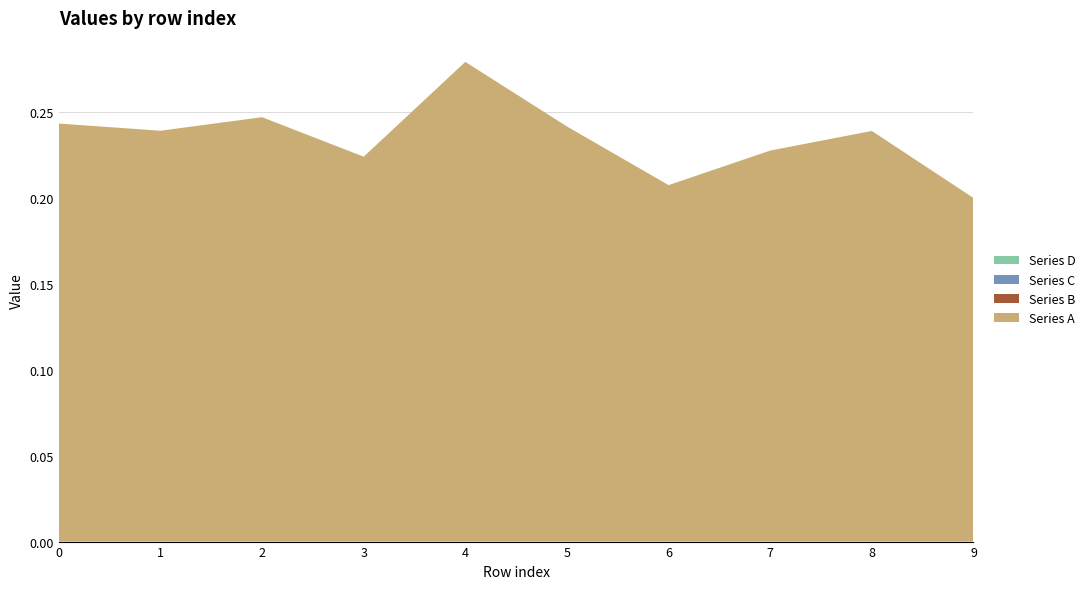

Reading left to right, what are all the values shown in this chart?

Series A: 0=0.2	1=0.2	2=0.2	3=0.2	4=0.3	5=0.2	6=0.2	7=0.2	8=0.2	9=0.2
Series B: 0=0.0	1=0.0	2=0.0	3=0.0	4=0.0	5=0.0	6=0.0	7=0.0	8=0.0	9=0.0
Series C: 0=0.0	1=0.0	2=0.0	3=0.0	4=0.0	5=0.0	6=0.0	7=0.0	8=0.0	9=0.0
Series D: 0=0.0	1=0.0	2=0.0	3=0.0	4=0.0	5=0.0	6=0.0	7=0.0	8=0.0	9=0.0